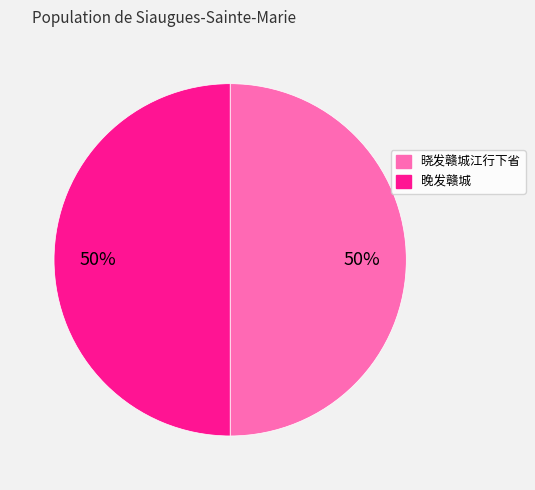

How many segments does this pie chart have?

2